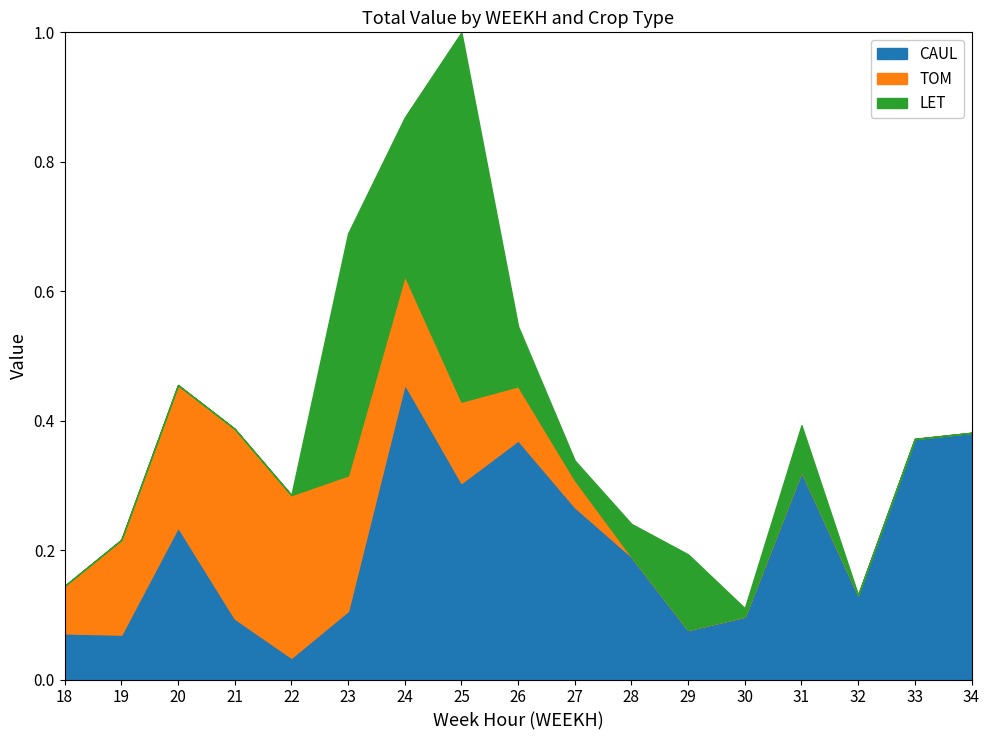

Which series has the largest total across all categories?

CAUL